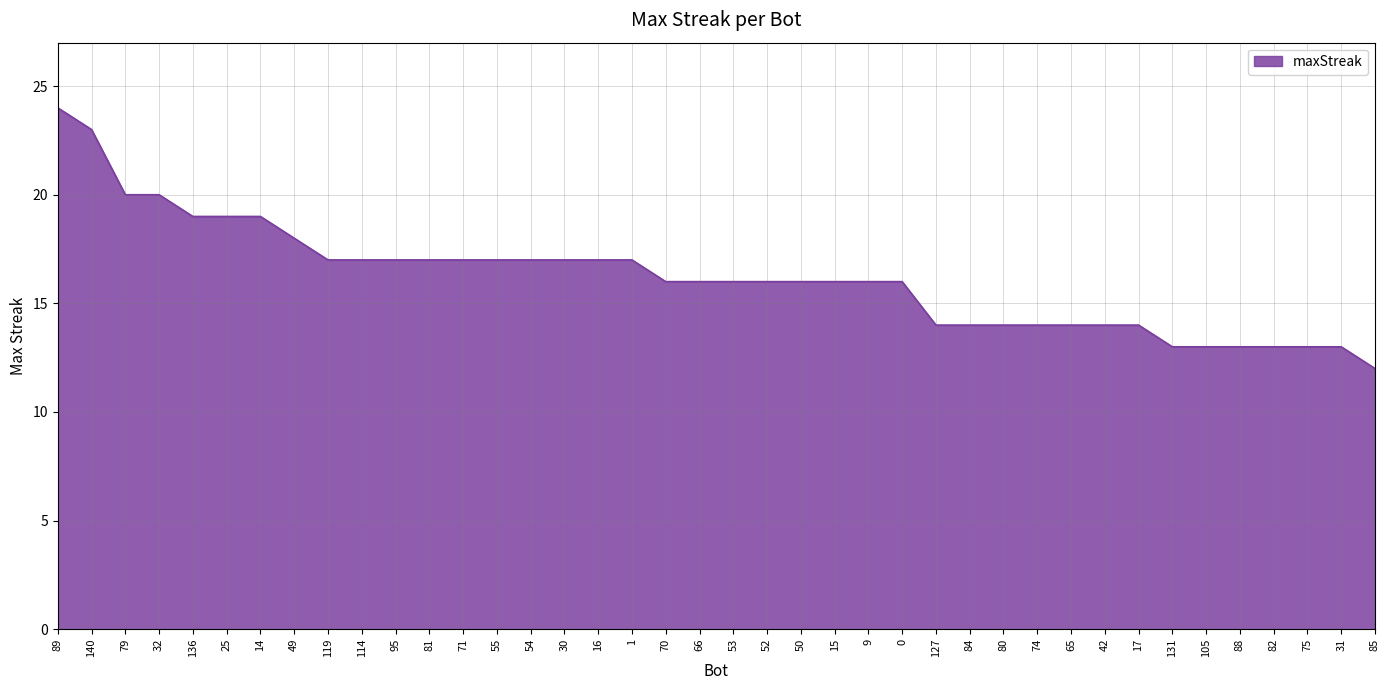

What is the sum of all values?

648